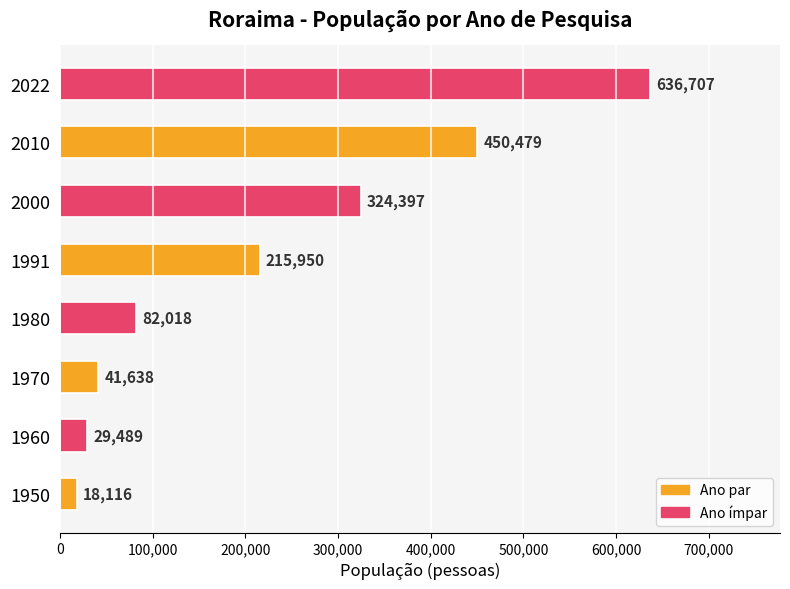

Does the chart contain stacked bars?

No